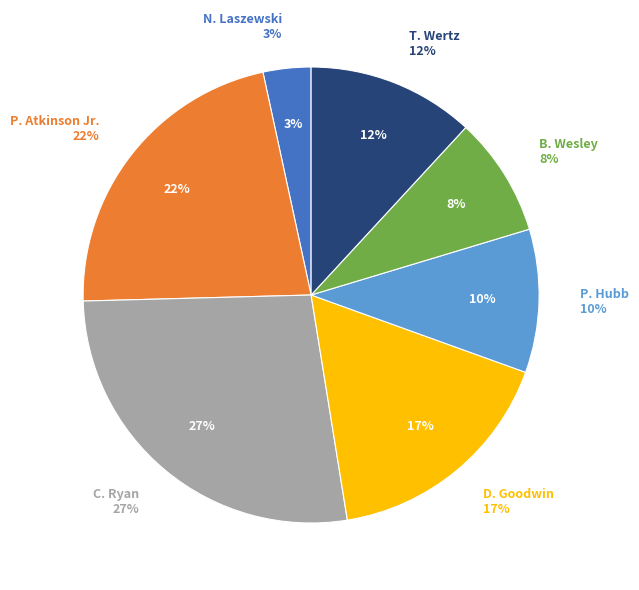

How much of the chart is everything except P. Atkinson Jr.?

78.0%